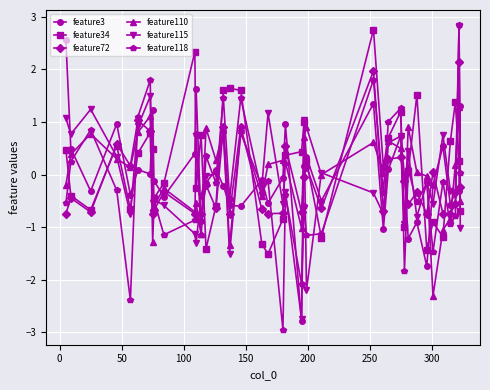

What is the value of the feature3 point at the 2nd from the left?

0.5